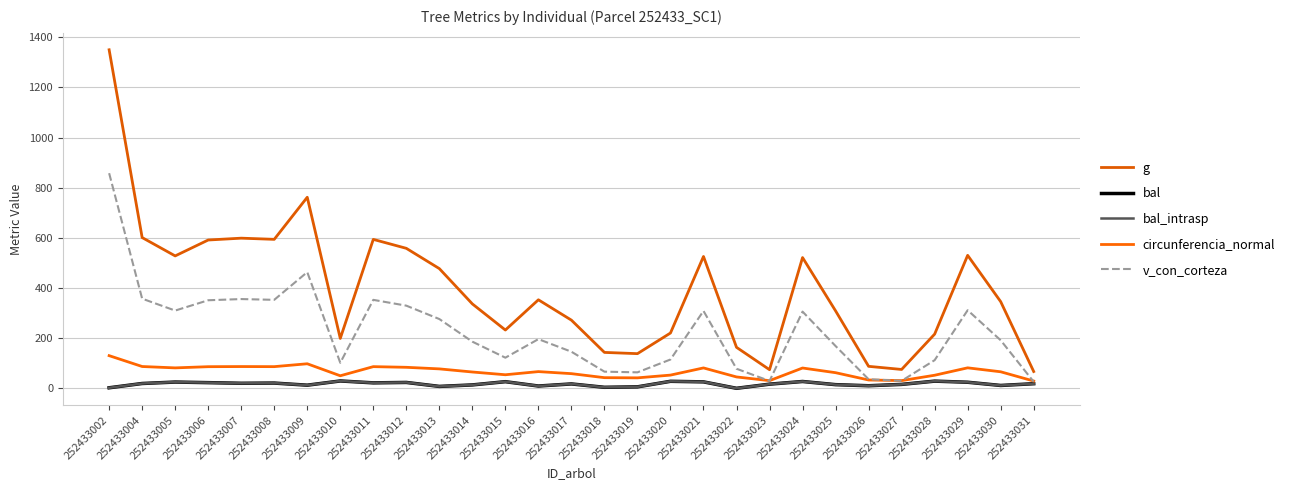

Rank the series by their maximum value, from highest to lowest.

g, v_con_corteza, circunferencia_normal, bal, bal_intrasp